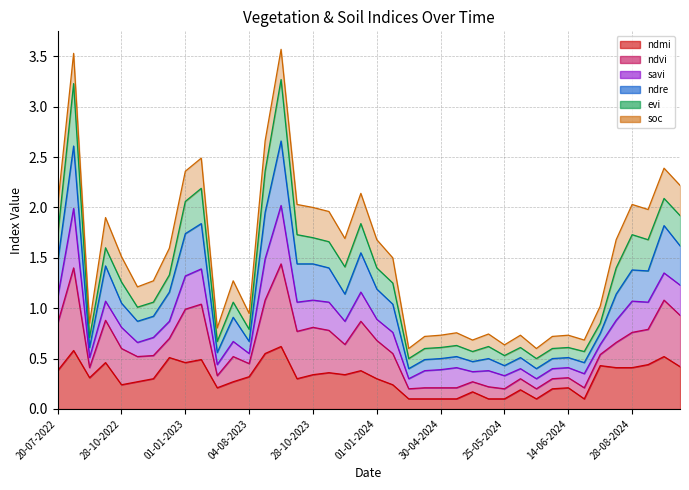

Which category has the lowest value in the ndre series?

20-04-2024